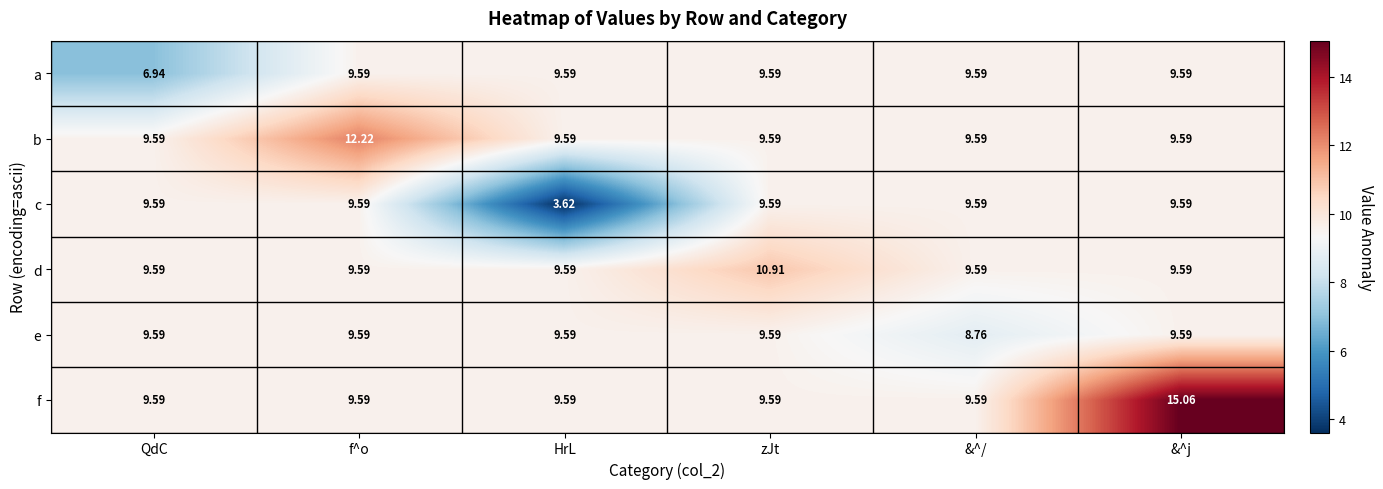

Which series has the largest total across all categories?

f